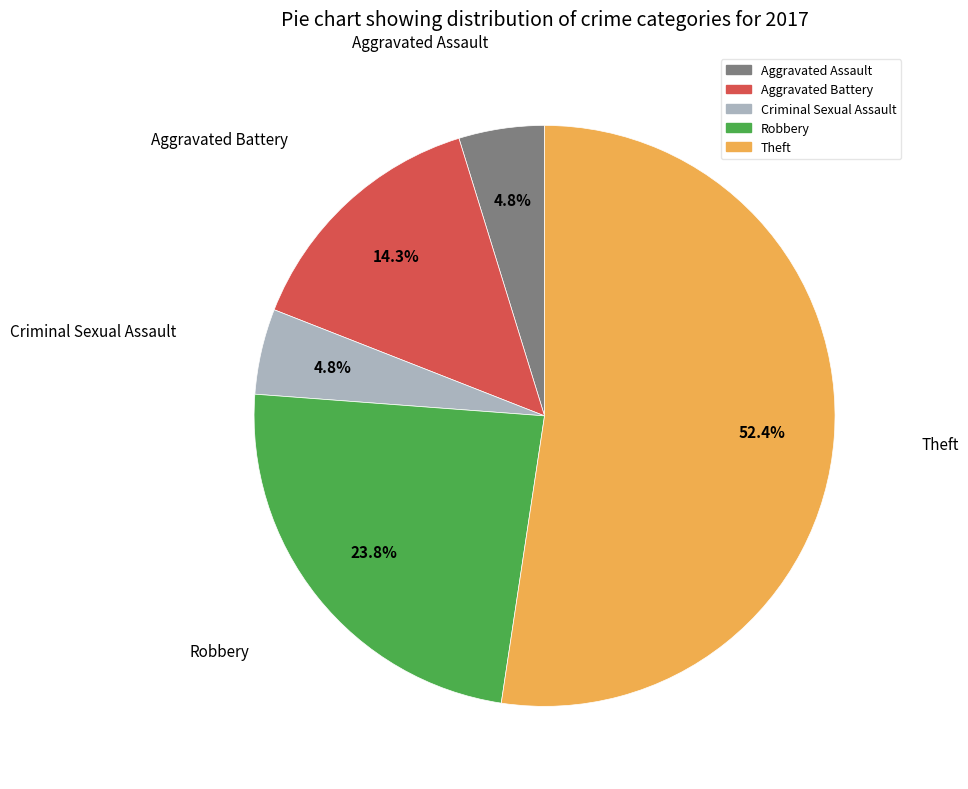

Is Theft the majority of the pie?

Yes